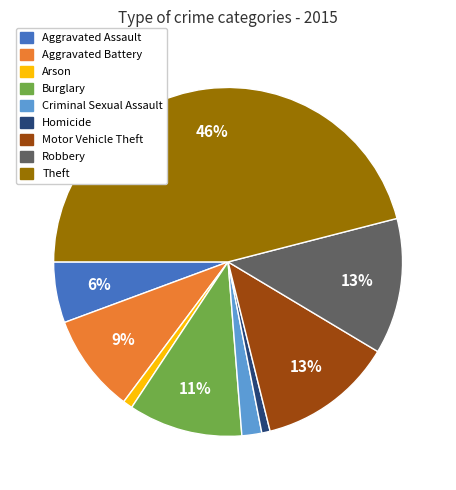

To the nearest percent, what is the average slice percentage?

11%